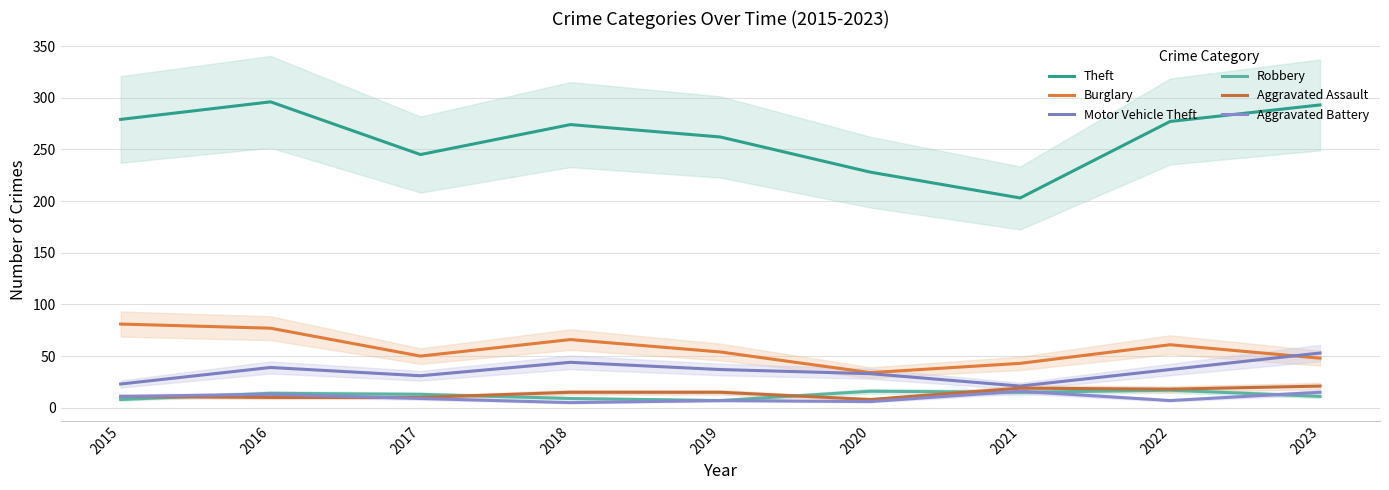

Is this an area chart (filled region under the line)?

No